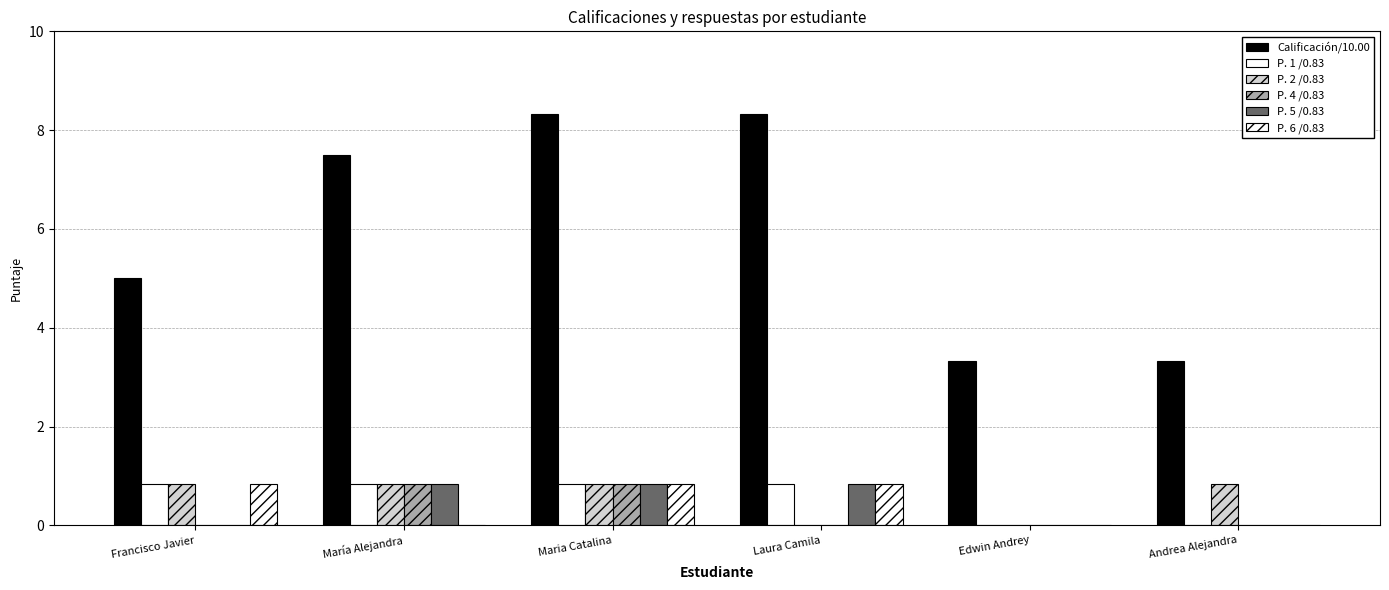

How many distinct data groups are displayed?

6